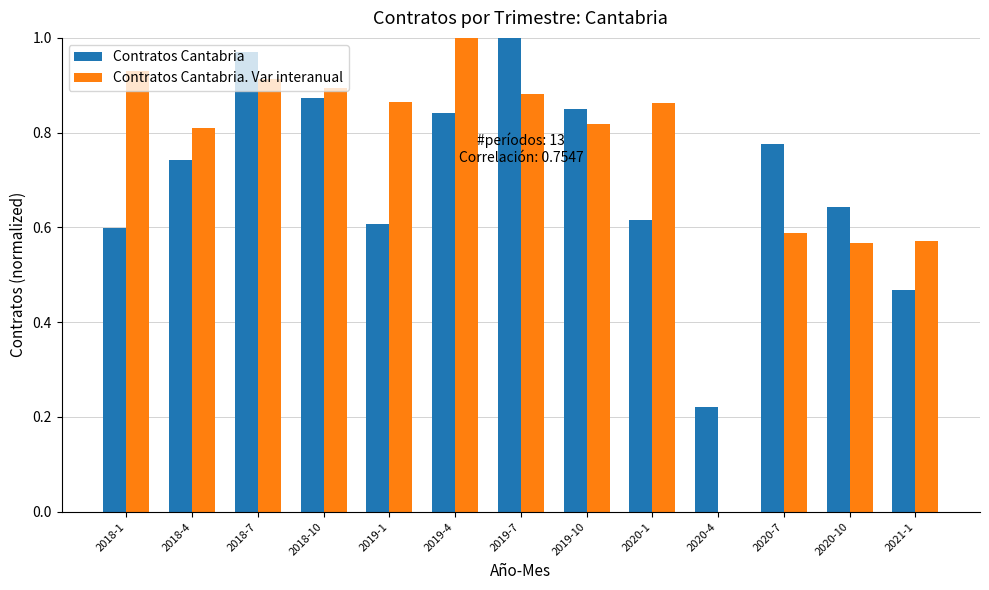

Is the value of Contratos Cantabria at 2018-7 greater than the value of Contratos Cantabria. Var interanual at 2019-1?

Yes